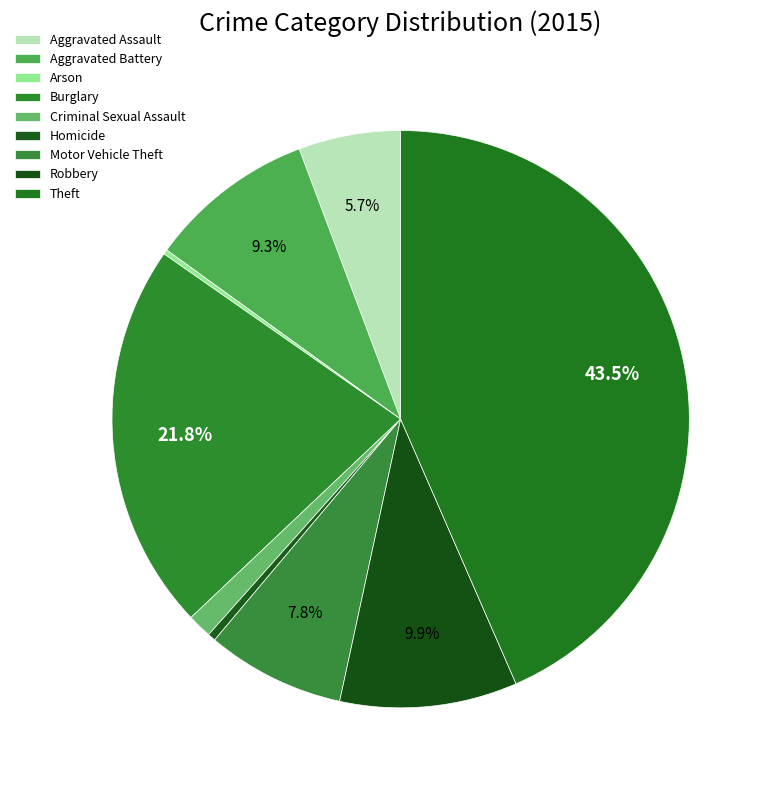

How many segments does this pie chart have?

9